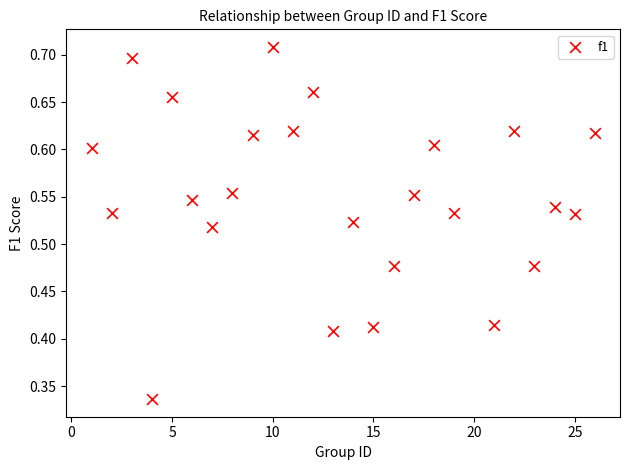

What is the range of X values (max minus min)?

25.0